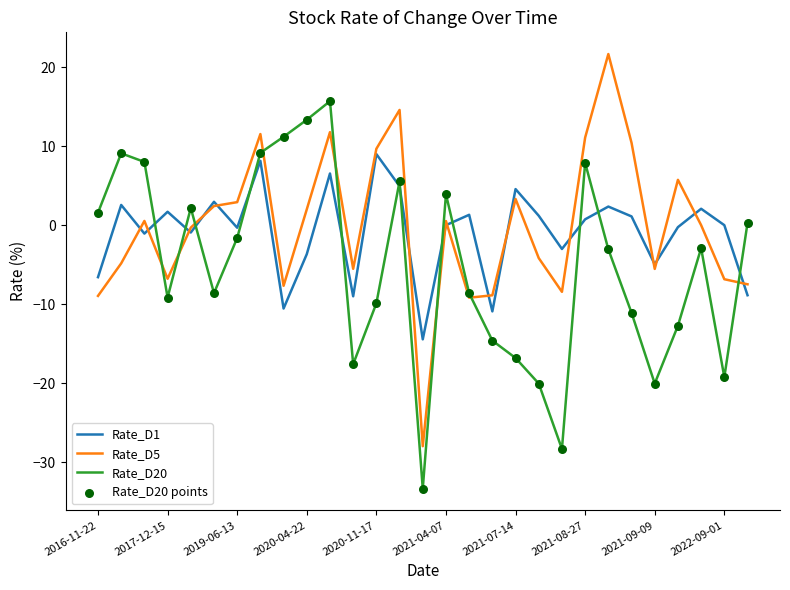

Rank the series by their maximum value, from lowest to highest.

Rate_D1, Rate_D20, Rate_D5